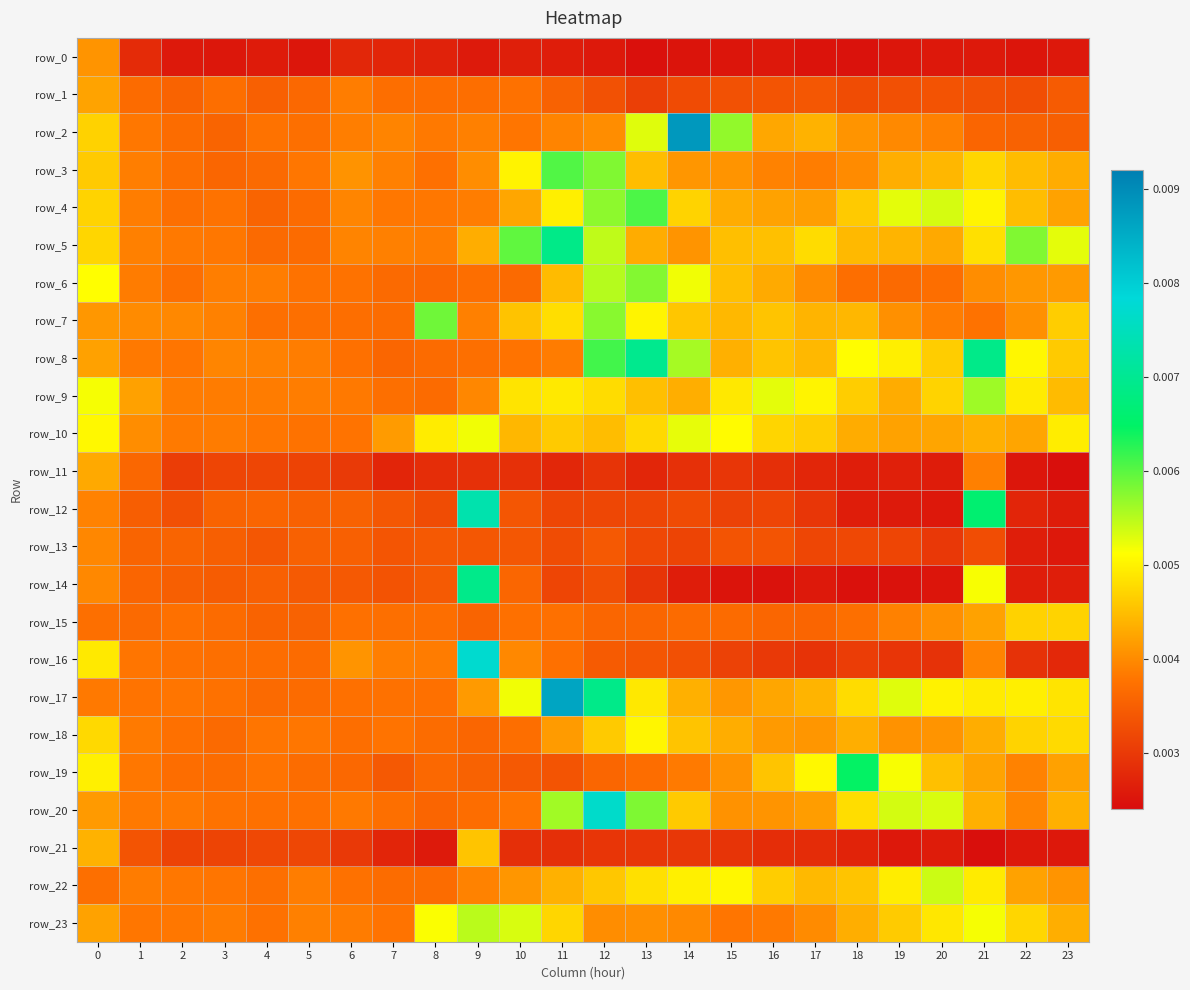

How many series are shown in this chart?

24